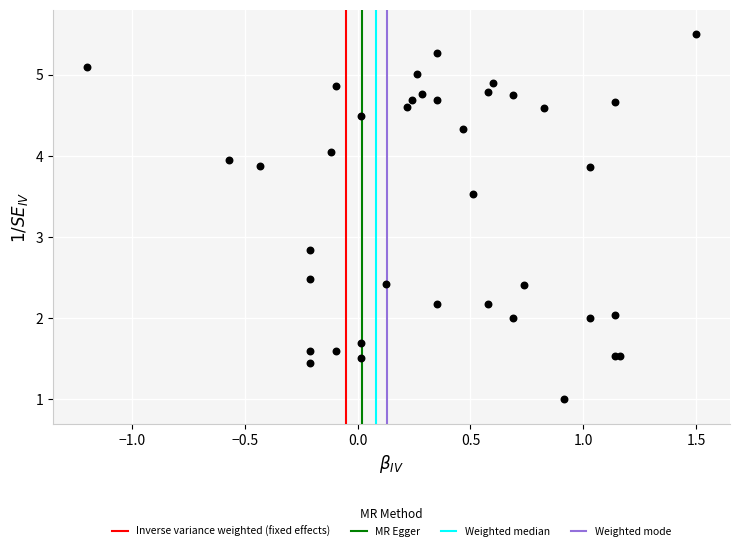

What Y value in the scatter plot is closest to 3?

2.8